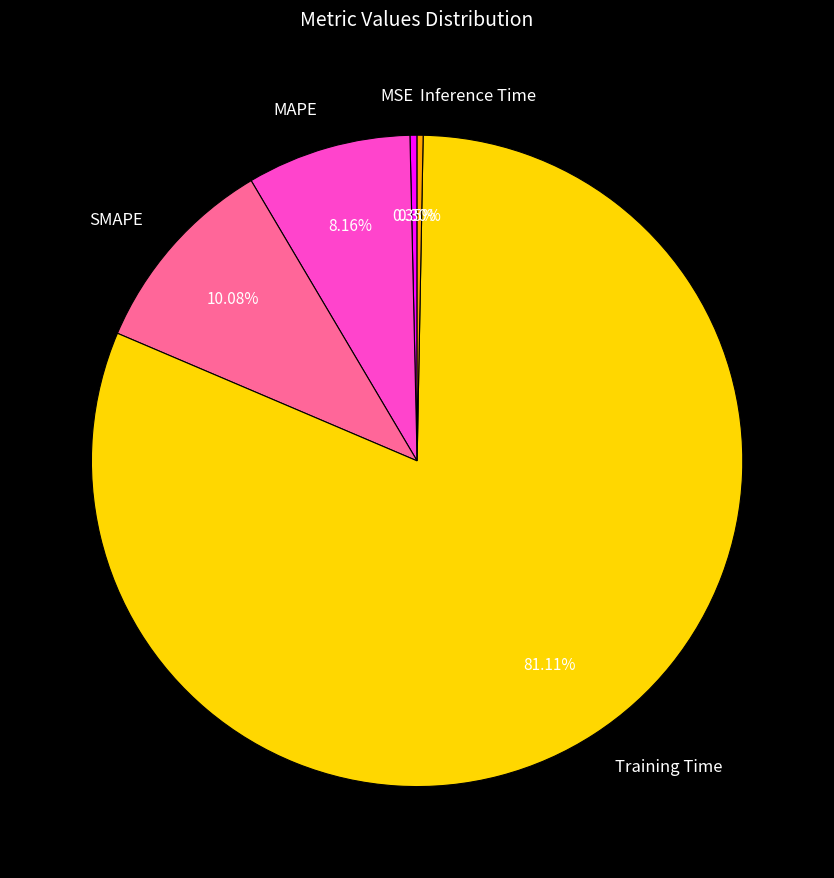

To the nearest percent, what is the combined percentage of Training Time and MAPE?

89%